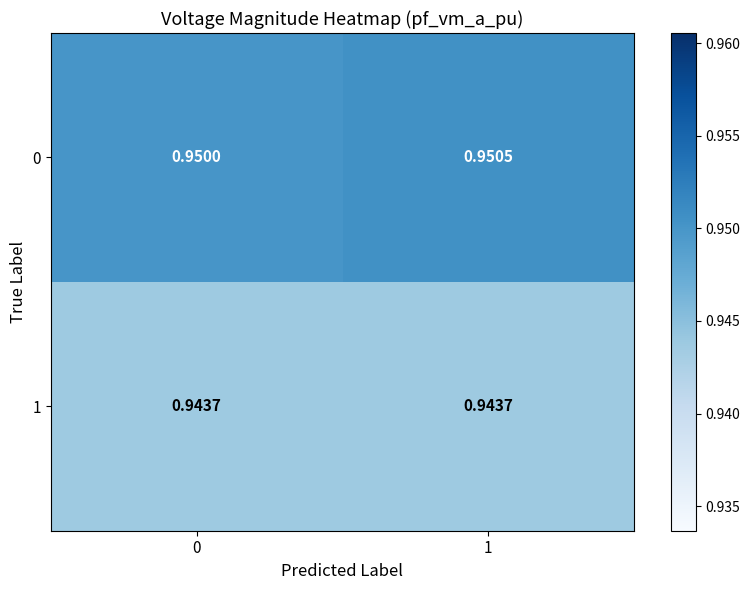

What is the total value across all series at 1?

1.9